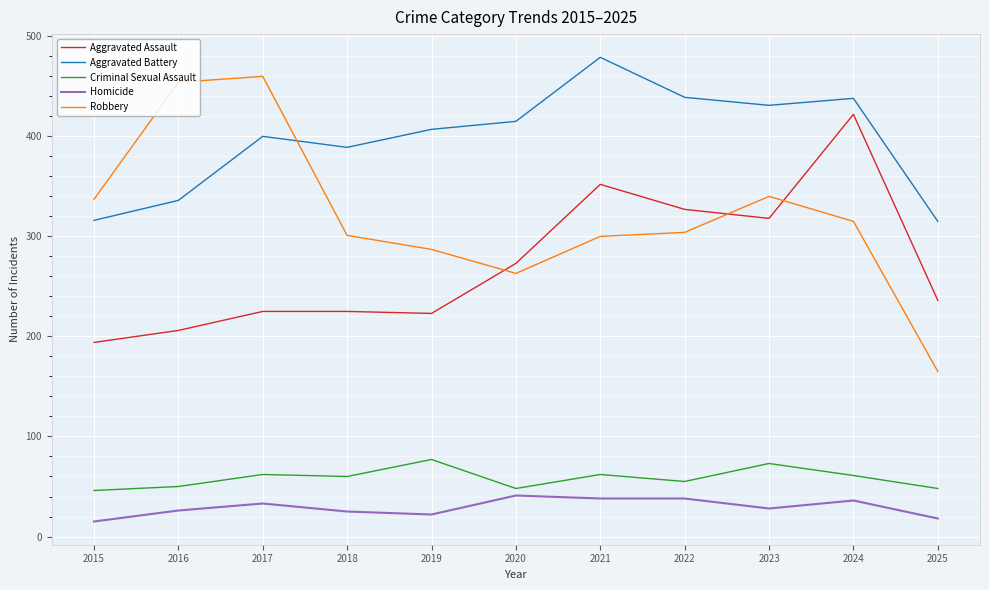

Rank the series at 2023 from lowest to highest value.

Homicide, Criminal Sexual Assault, Aggravated Assault, Robbery, Aggravated Battery